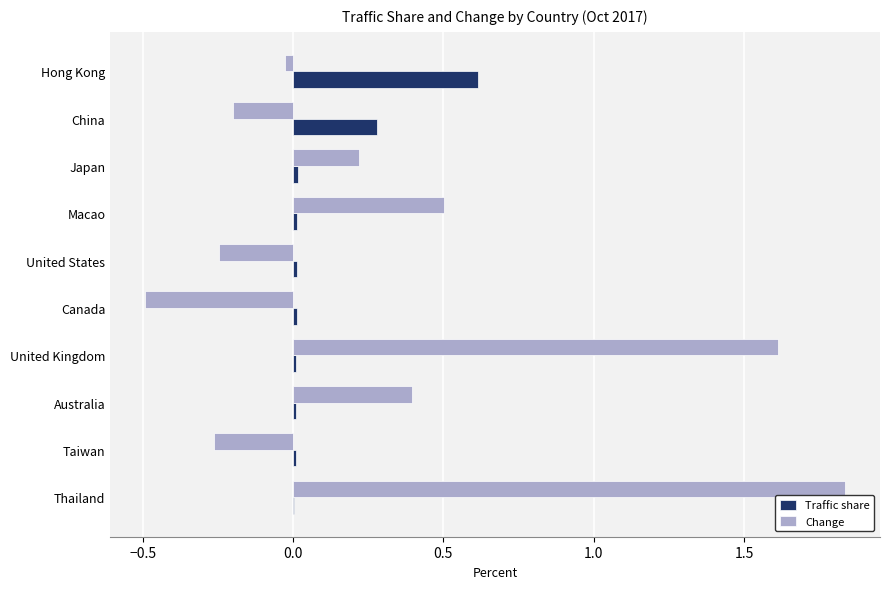

Is it true that Change equals -0.1 at China?

False